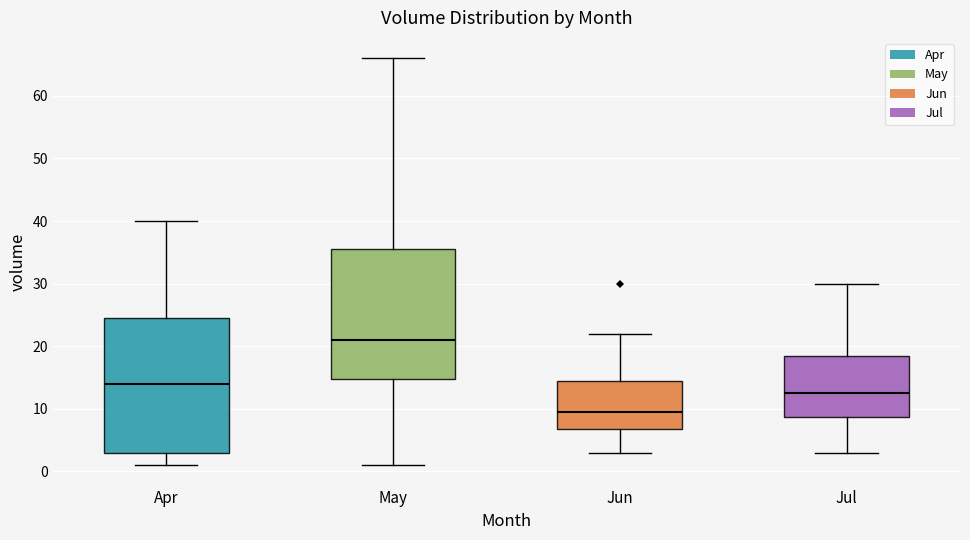

Reading left to right, transcribe this box plot: for each box, give where its median line is, the range the box spans, and where its two whiskers end, as read against the y-axis. The values are not printed on the chart, so give them approximately, as read against the axis.

Apr: median 14, box 3 to 25, whiskers 1 to 40
May: median 21, box 15 to 36, whiskers 1 to 66
Jun: median 10, box 7 to 15, whiskers 3 to 22
Jul: median 13, box 9 to 19, whiskers 3 to 30